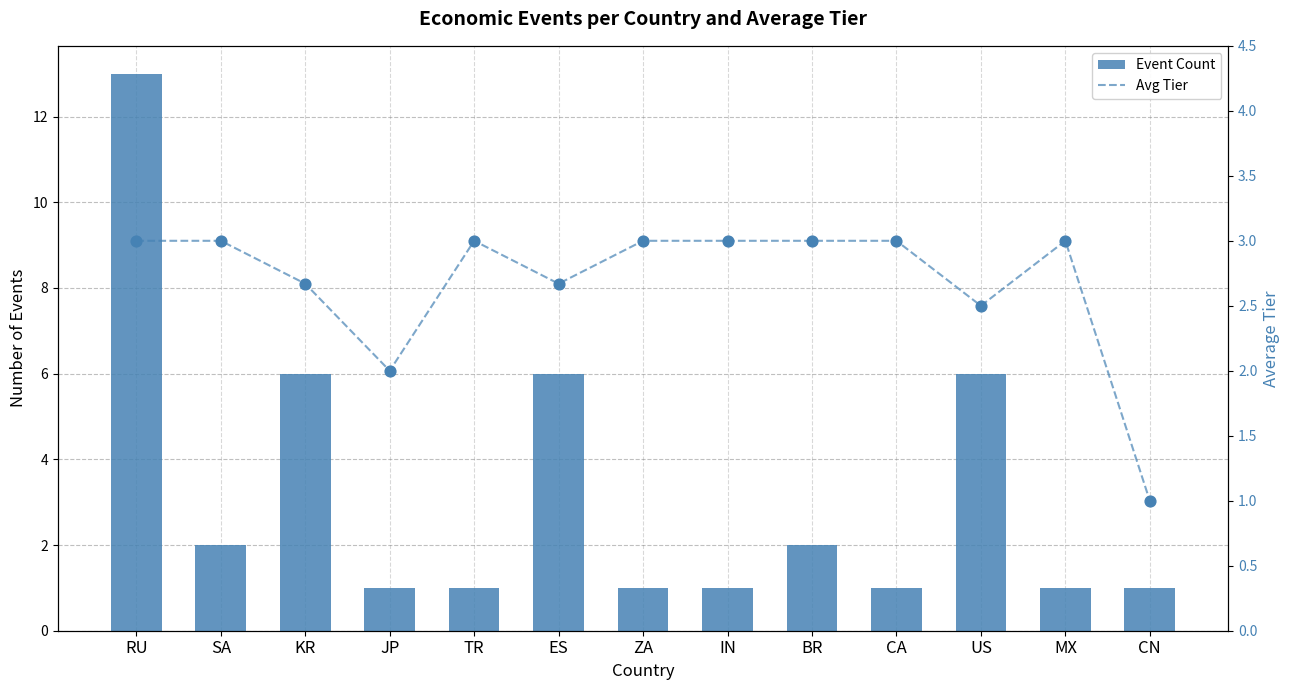

At which category is the sum across all series the highest?

RU